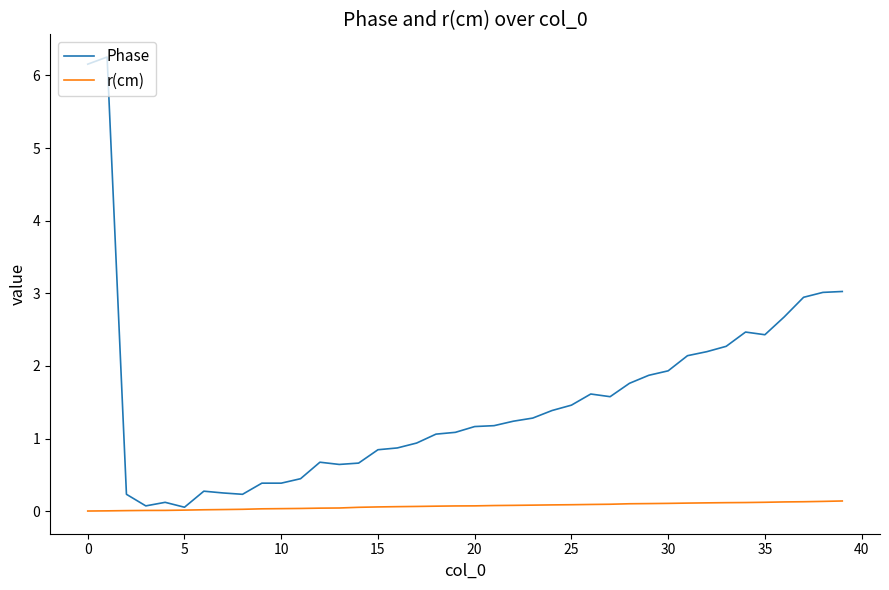

True or false: Phase has more than 0 points higher than both neighbors.

True